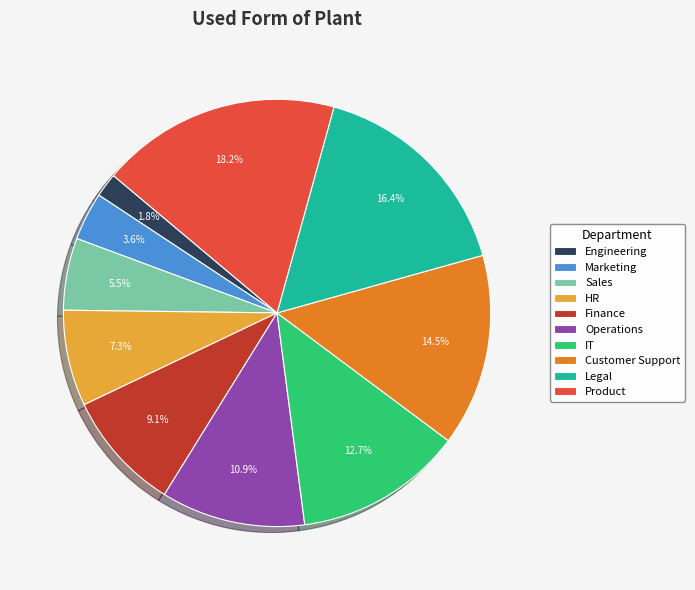

How many slices are in this pie chart?

10